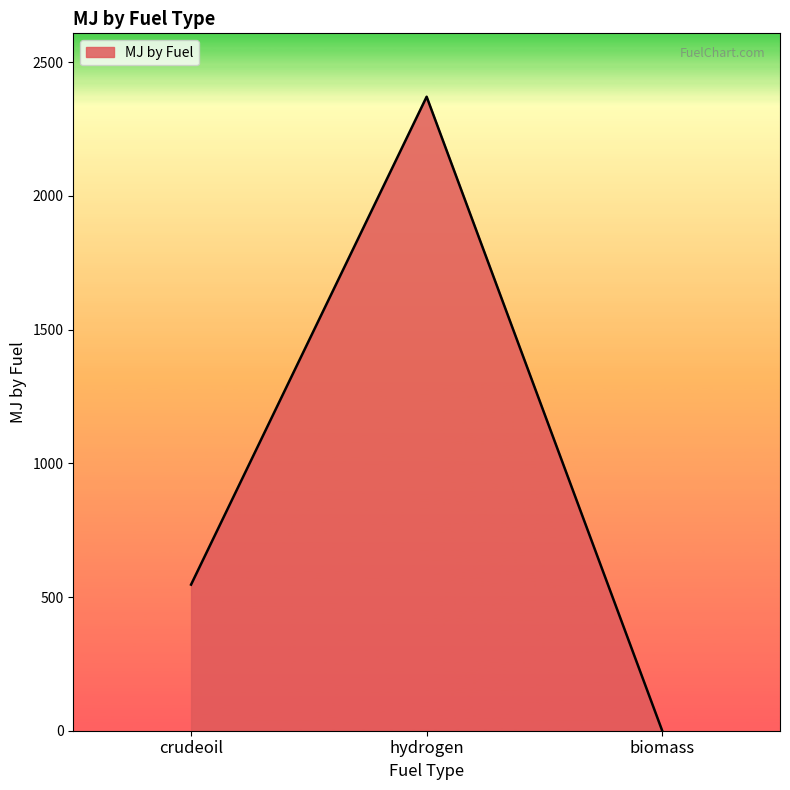

List the labels in order of value, smallest first.

biomass, crudeoil, hydrogen